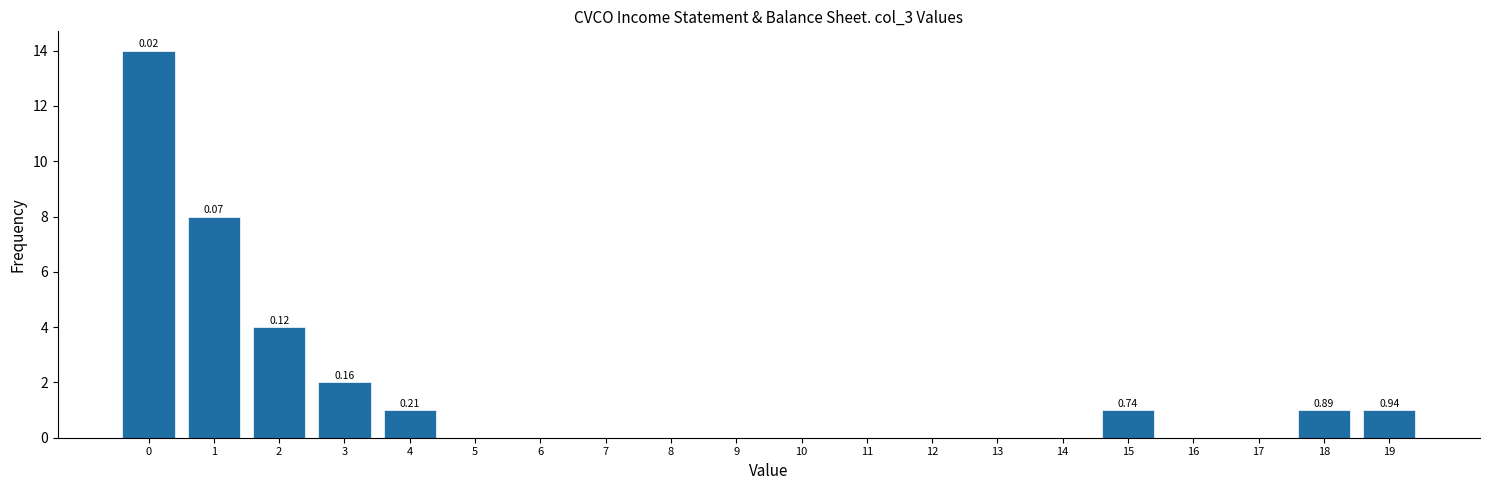

What is the change in value from 1 to 9?

-8